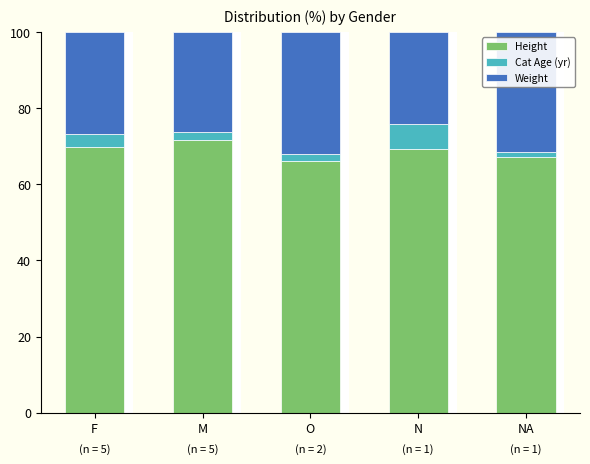

The value of Height at NA is 89.7. True or false?

False